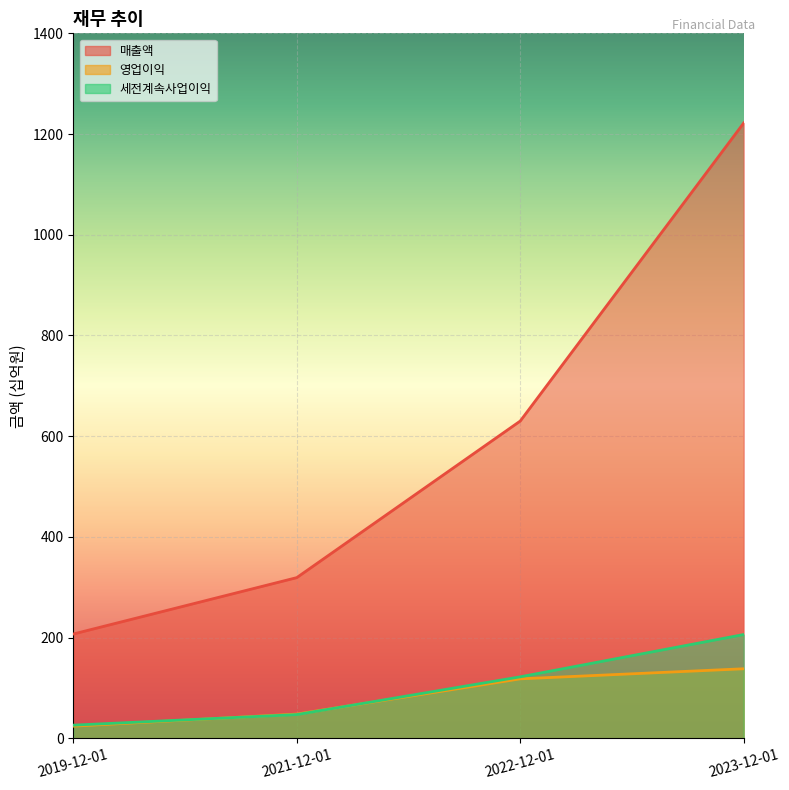

Is it true that 매출액 equals 757 at 2023-12-01?

False